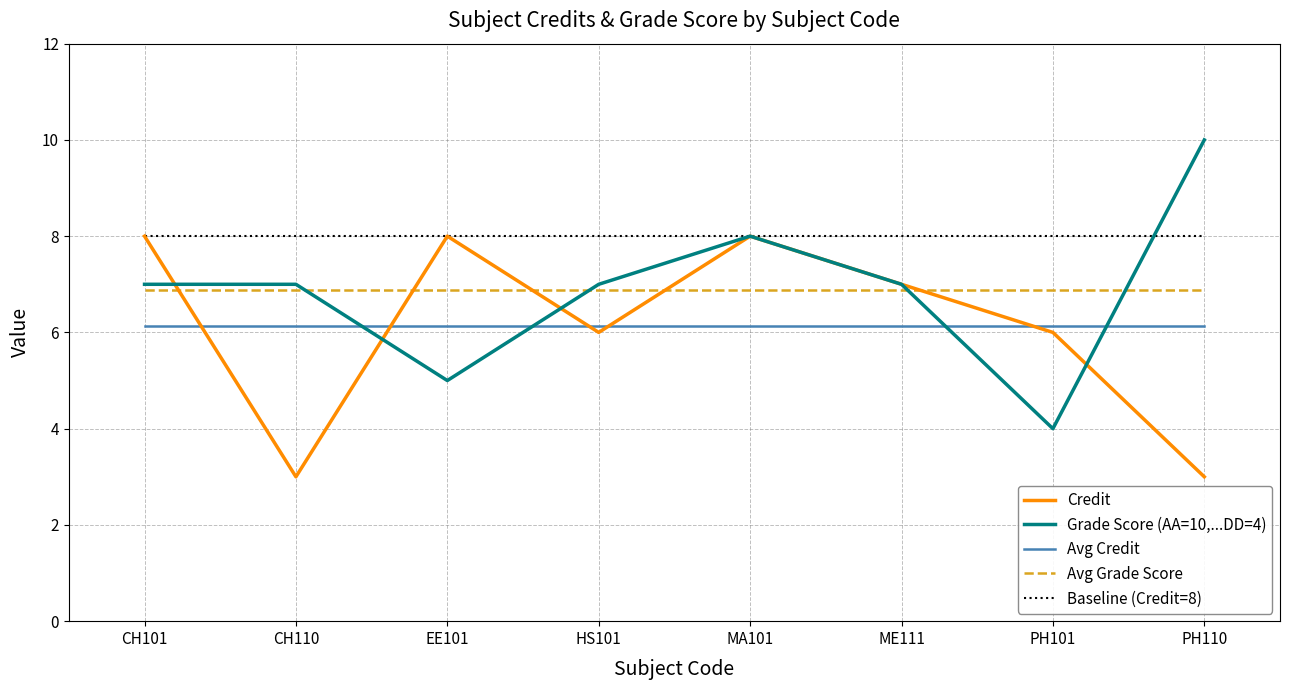

What is the lowest value of the Baseline (Credit=8) series?

8.0